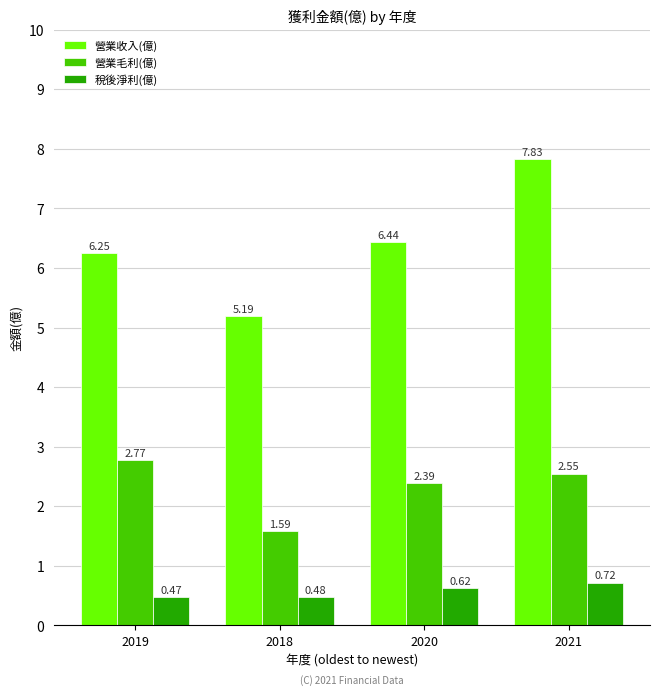

Which series has the largest range (max minus min)?

營業收入(億)